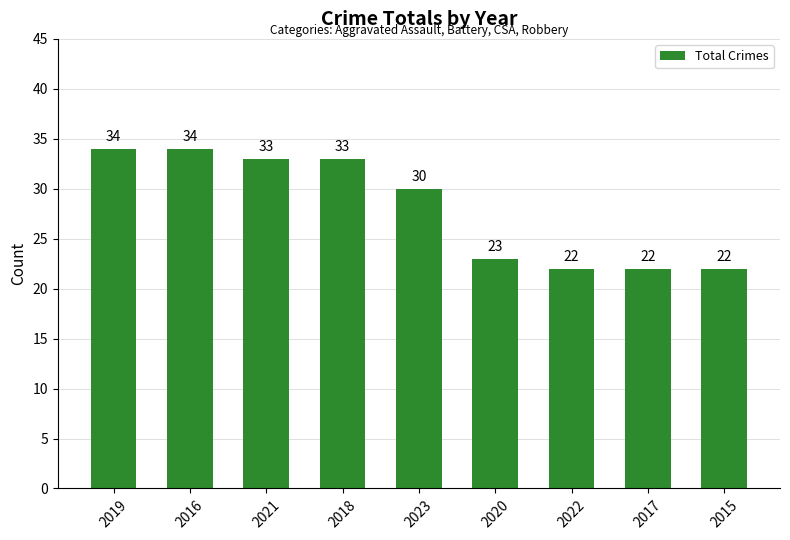

Which has a higher value, 2019 or 2018?

2019